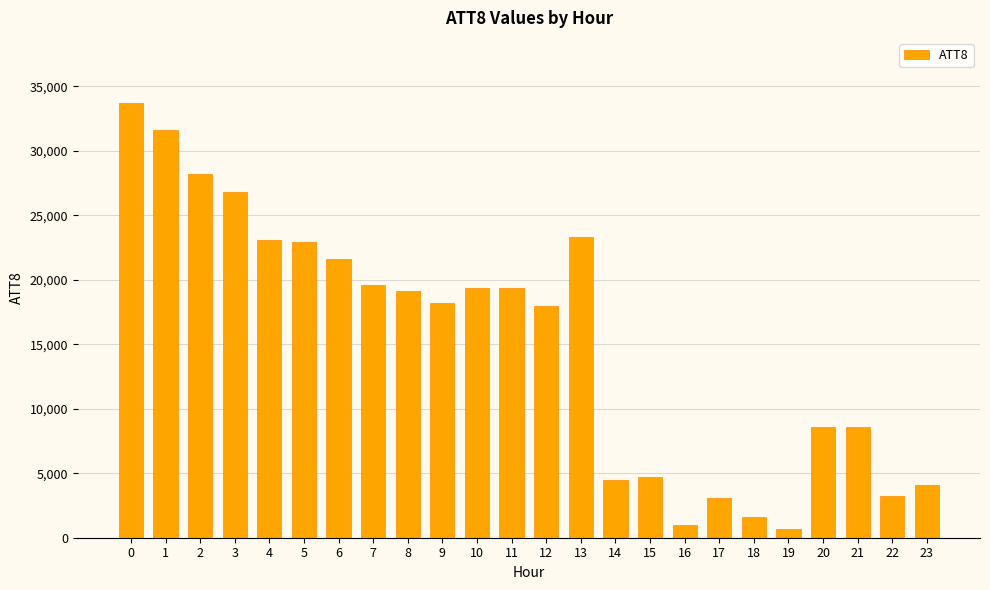

The value at 13 is 31044. True or false?

False